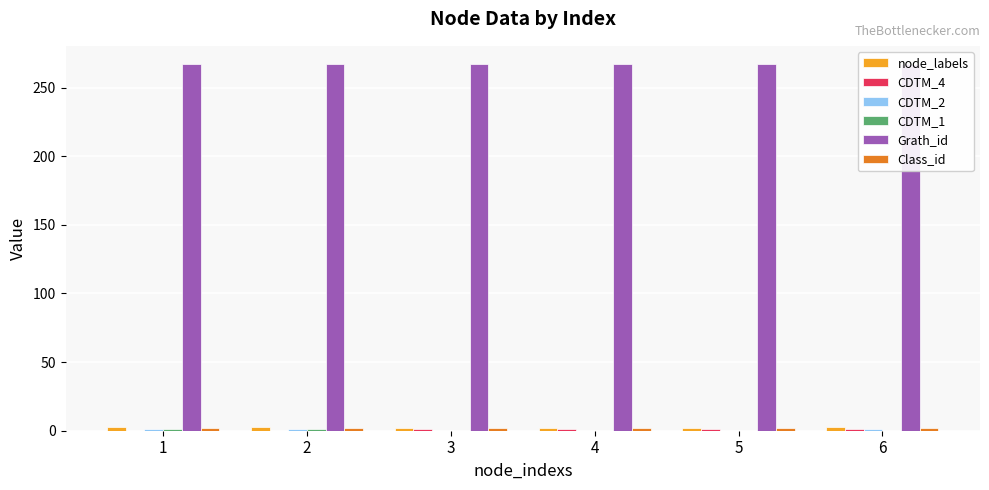

Which series has the widest spread of values?

node_labels